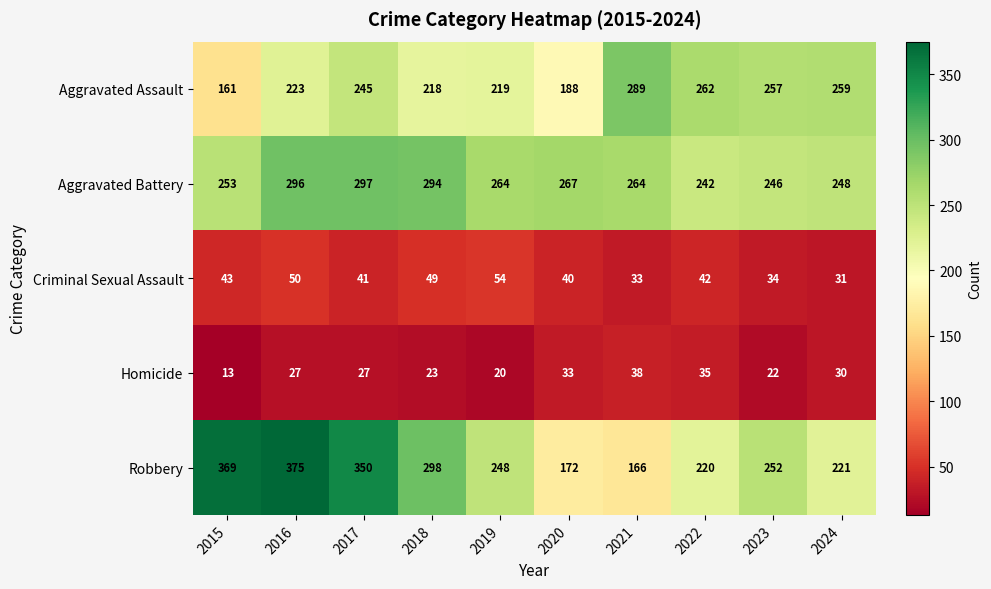

Between 2021 and 2023, which series saw the biggest shift?

Robbery